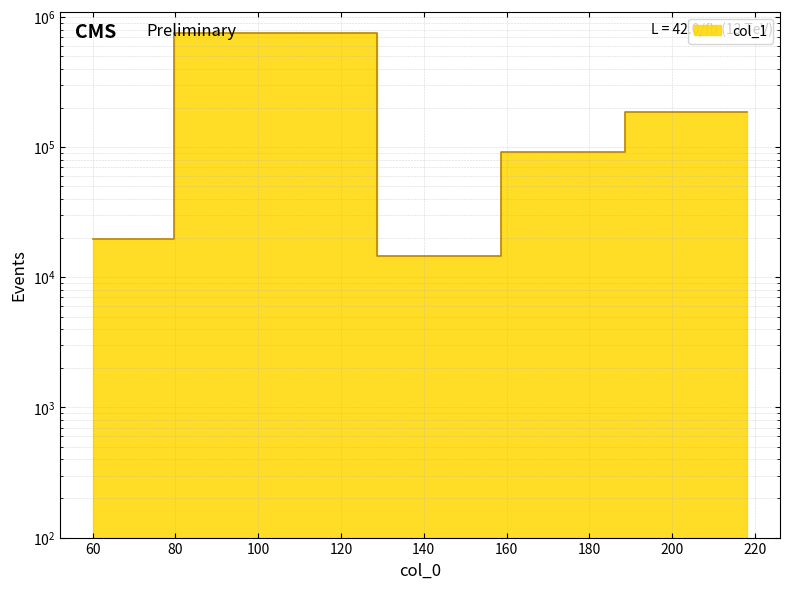

What is the label of the 3rd point from the left?

158.11766052246094